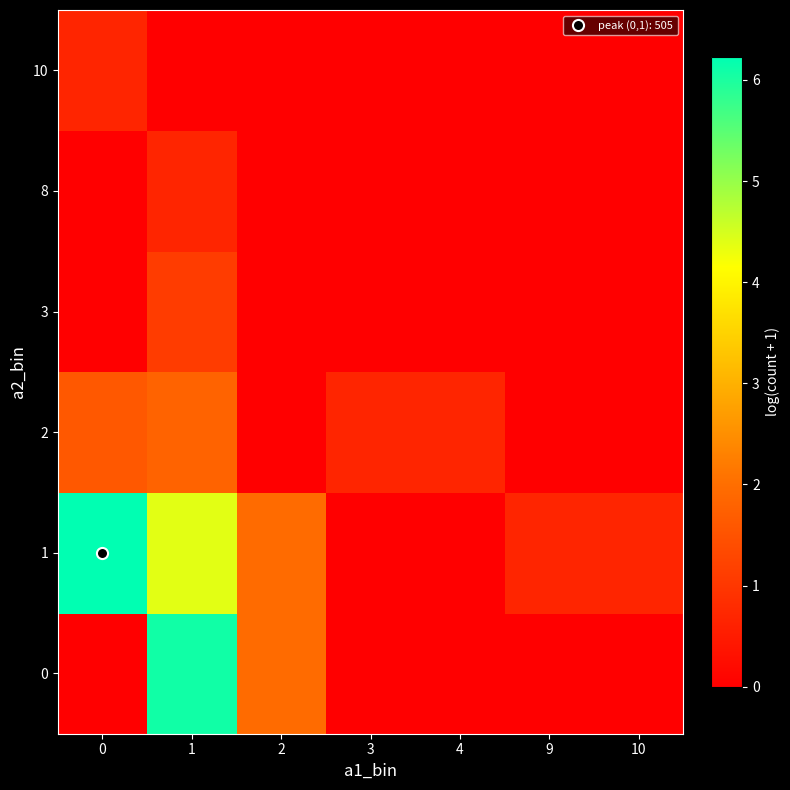

How many distinct data groups are displayed?

6